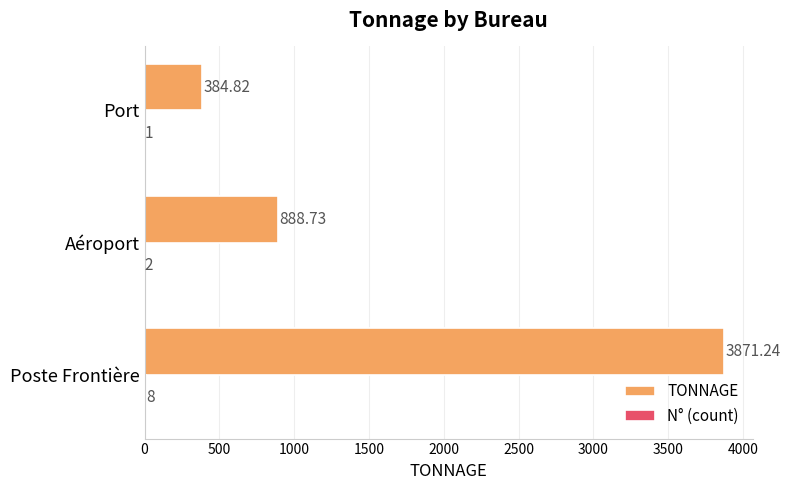

At which category is the sum across all series the highest?

Poste Frontière